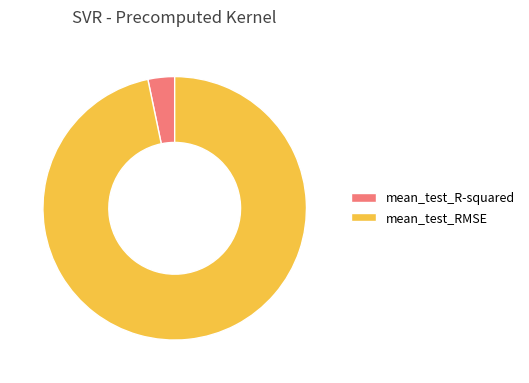

Rank the categories by value from lowest to highest.

mean_test_R-squared, mean_test_RMSE